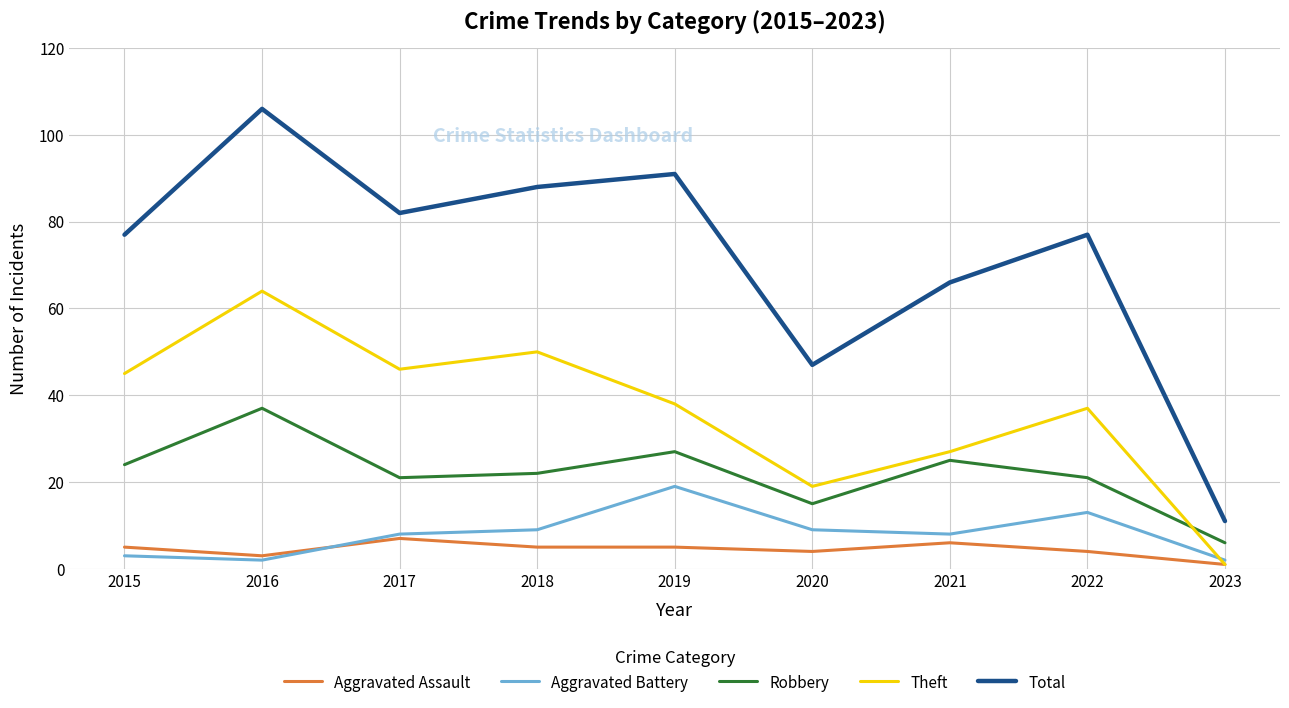

What is the sum of the Theft values at 2021 and 2019?

65